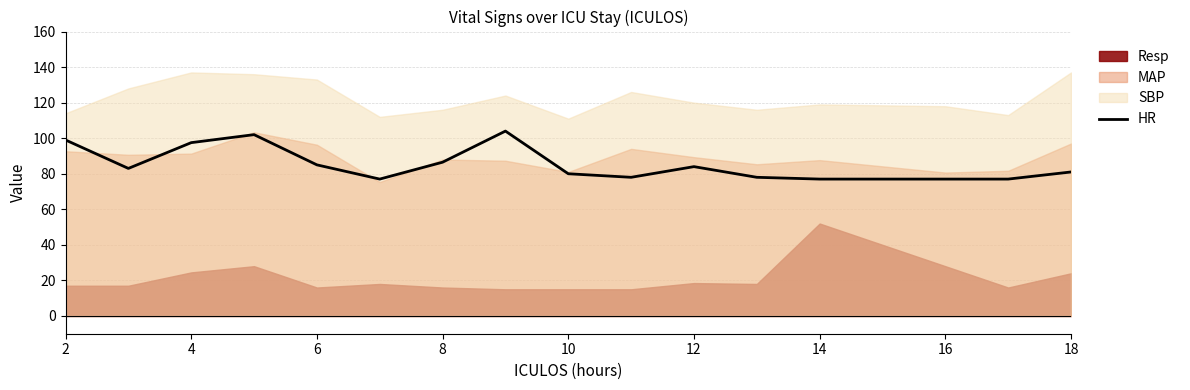

Where is HR nearest to the value 90?

8